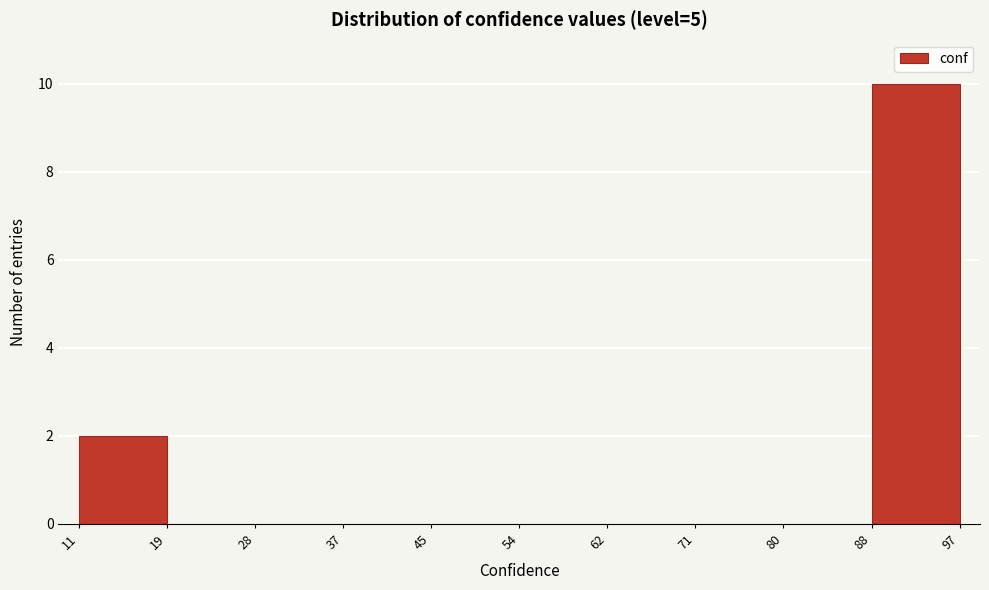

Reading left to right, transcribe this chart: for each bar, give the range it covers on the x-axis and its height. The values are not printed on the chart, so give them approximately, as read against the axis.

11 to 19: 2
19 to 28: 0
28 to 37: 0
37 to 45: 0
45 to 54: 0
54 to 62: 0
62 to 71: 0
71 to 80: 0
80 to 88: 0
88 to 97: 10